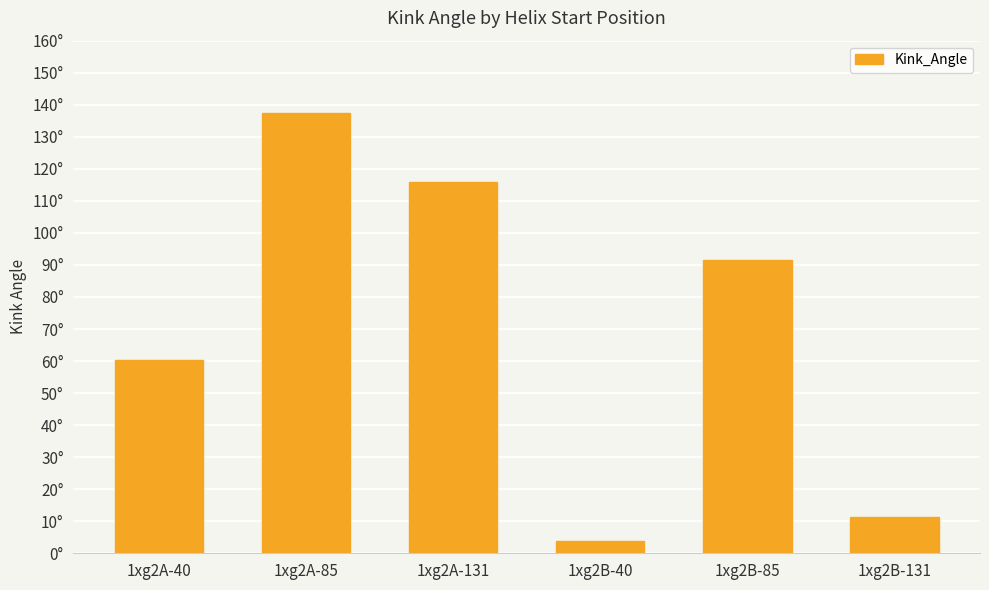

Does the chart contain any negative values?

No